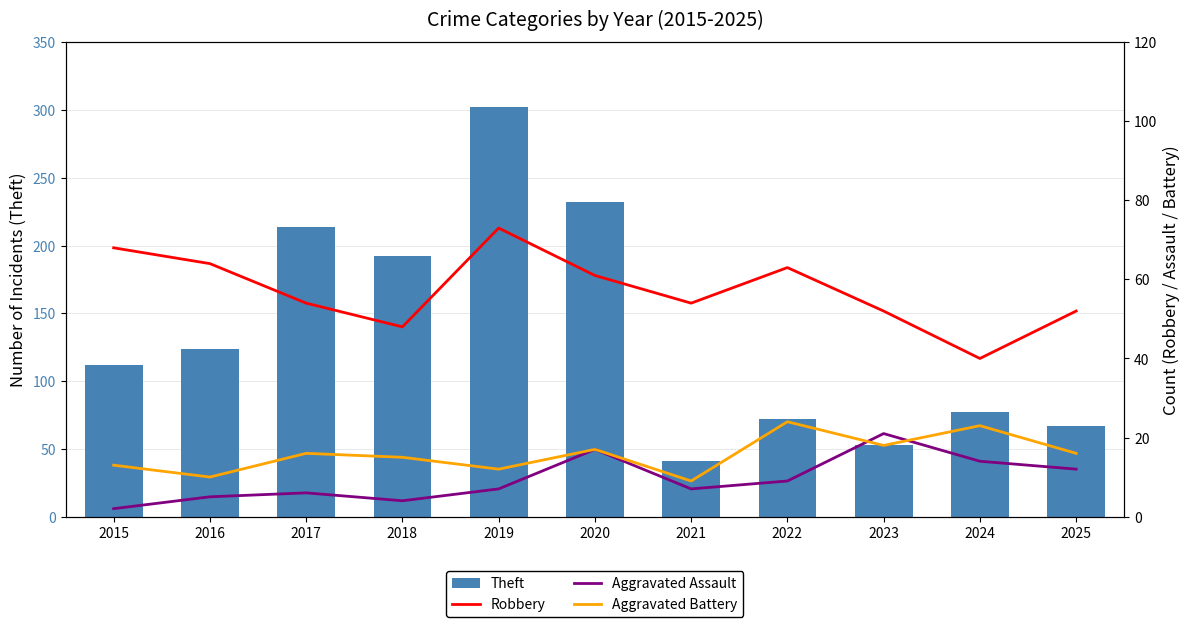

Is it true that Robbery equals 21 at 2023?

False